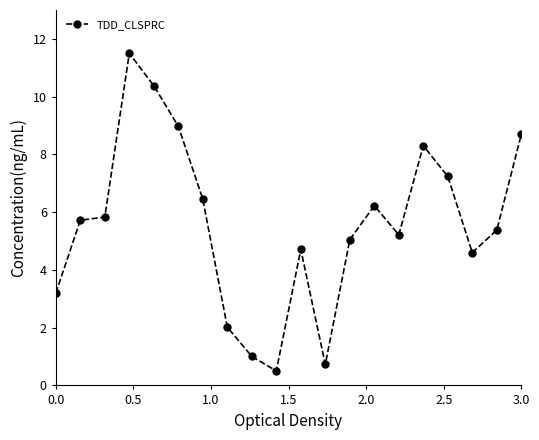

What is the greatest value displayed?

11.5